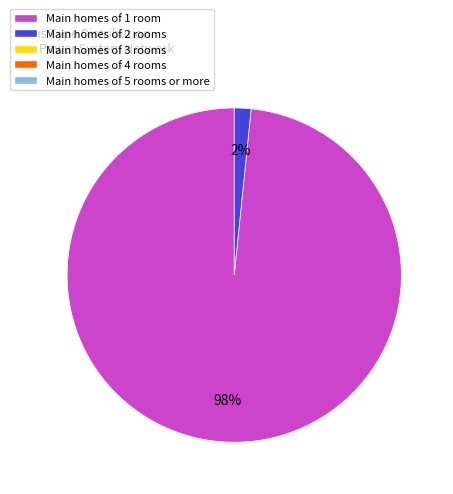

Is there a majority slice in this chart?

Yes